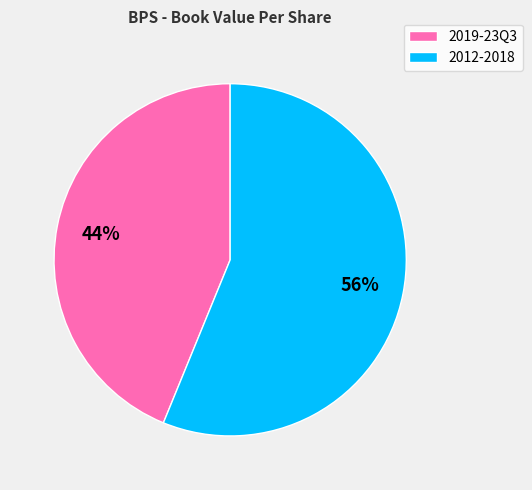

To the nearest percent, what portion does 2019-23Q3 represent?

44%